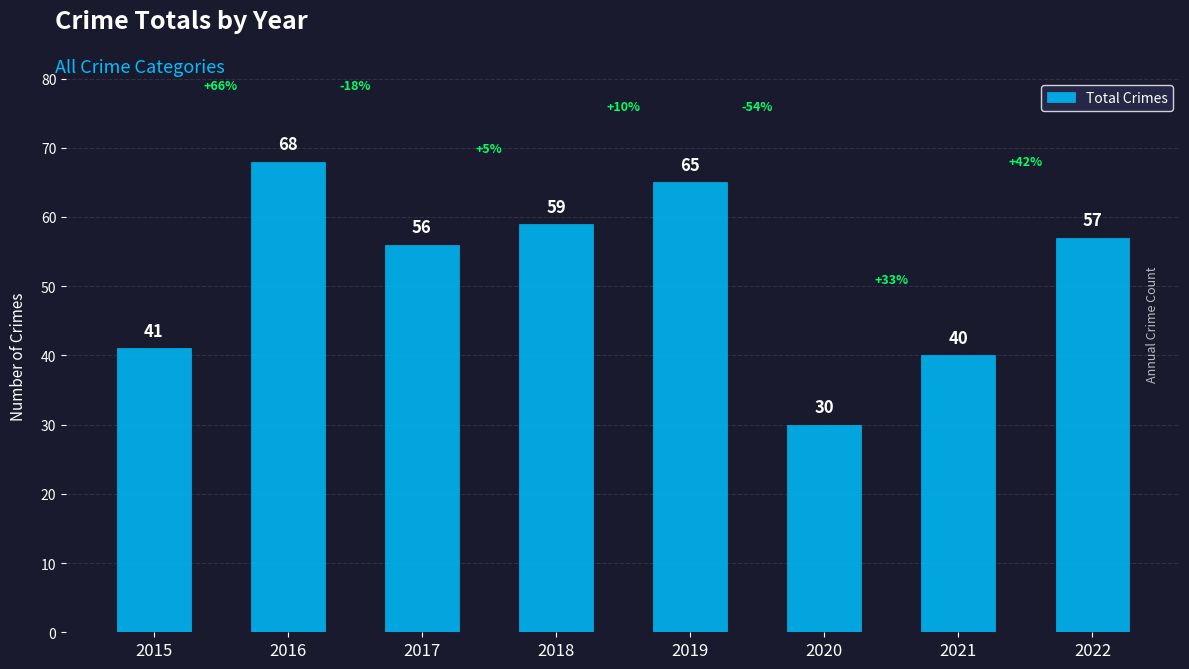

What is the sum of the values at 2017 and 2018?

115